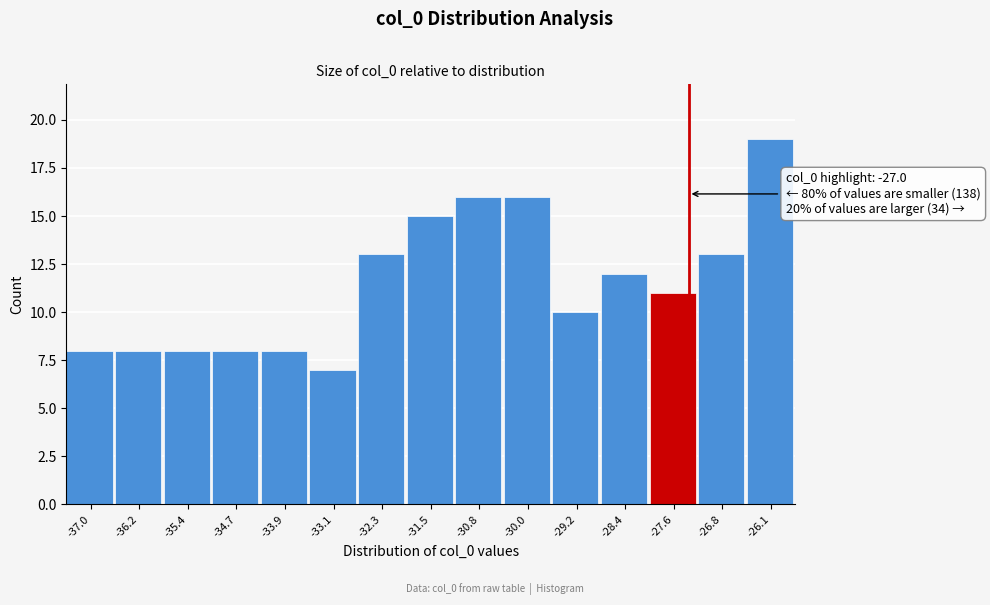

Reading left to right, list all the values displayed in this chart.

-37.0=8	-36.2=8	-35.4=8	-34.7=8	-33.9=8	-33.1=7	-32.3=13	-31.5=15	-30.8=16	-30.0=16	-29.2=10	-28.4=12	-27.6=11	-26.8=13	-26.1=19